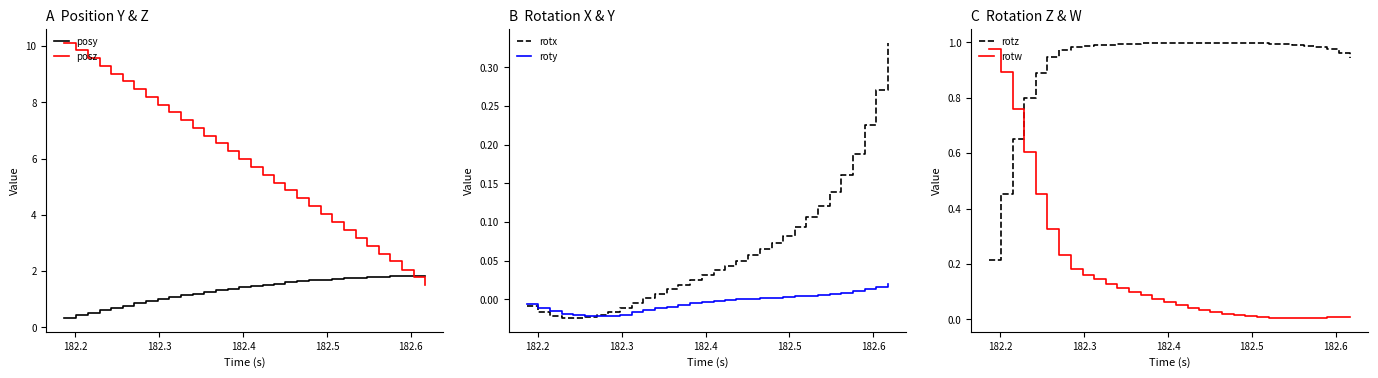

Which series ends up on top after the final intersection of rotw and posy?

posy